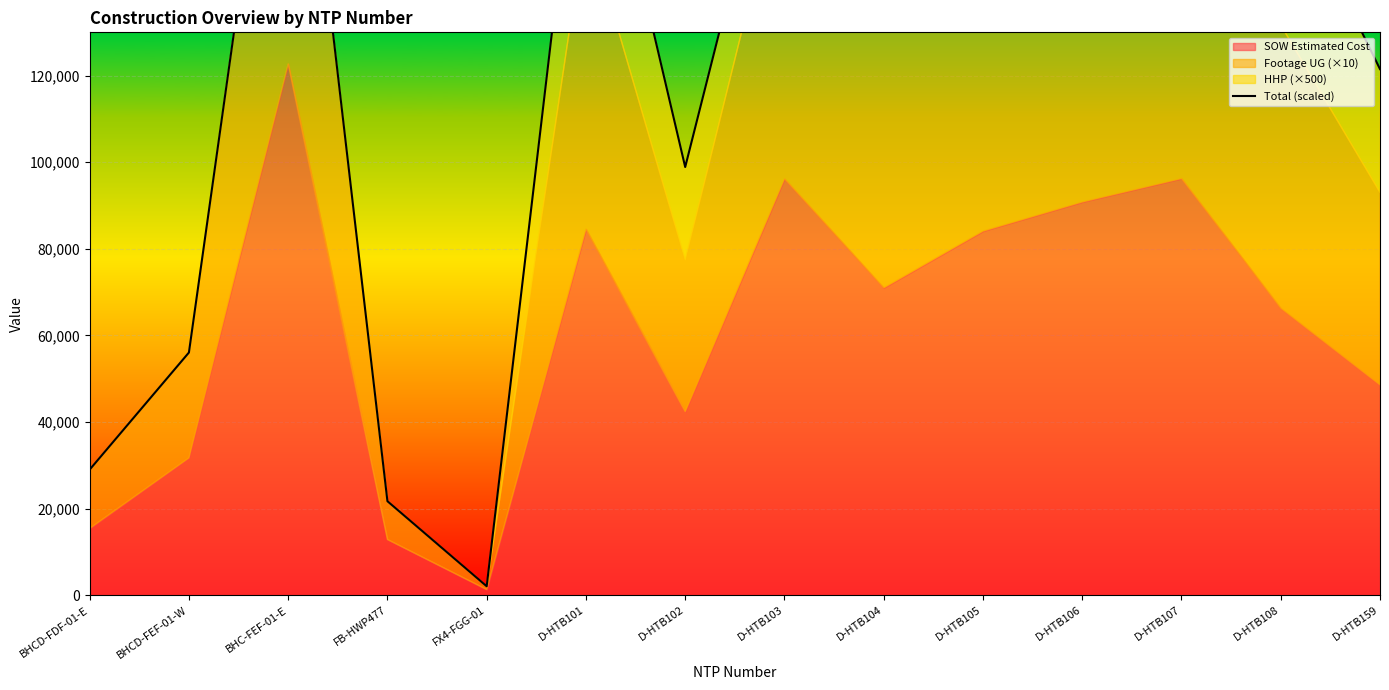

What is the change in value from BHCD-FDF-01-E to D-HTB105?

+170496.1